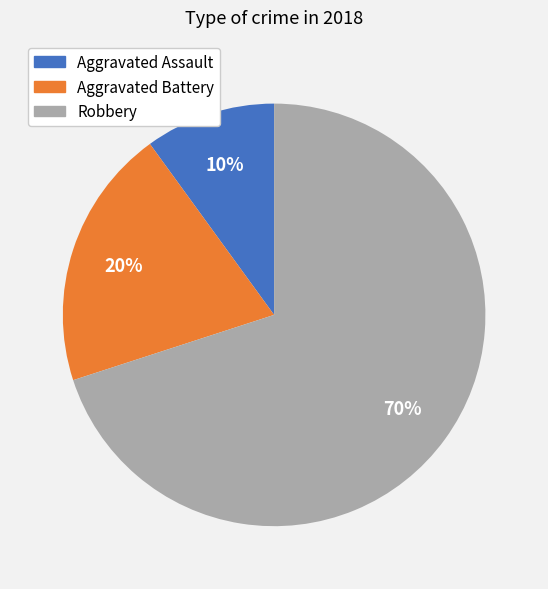

Which category has the biggest portion of the pie?

Robbery